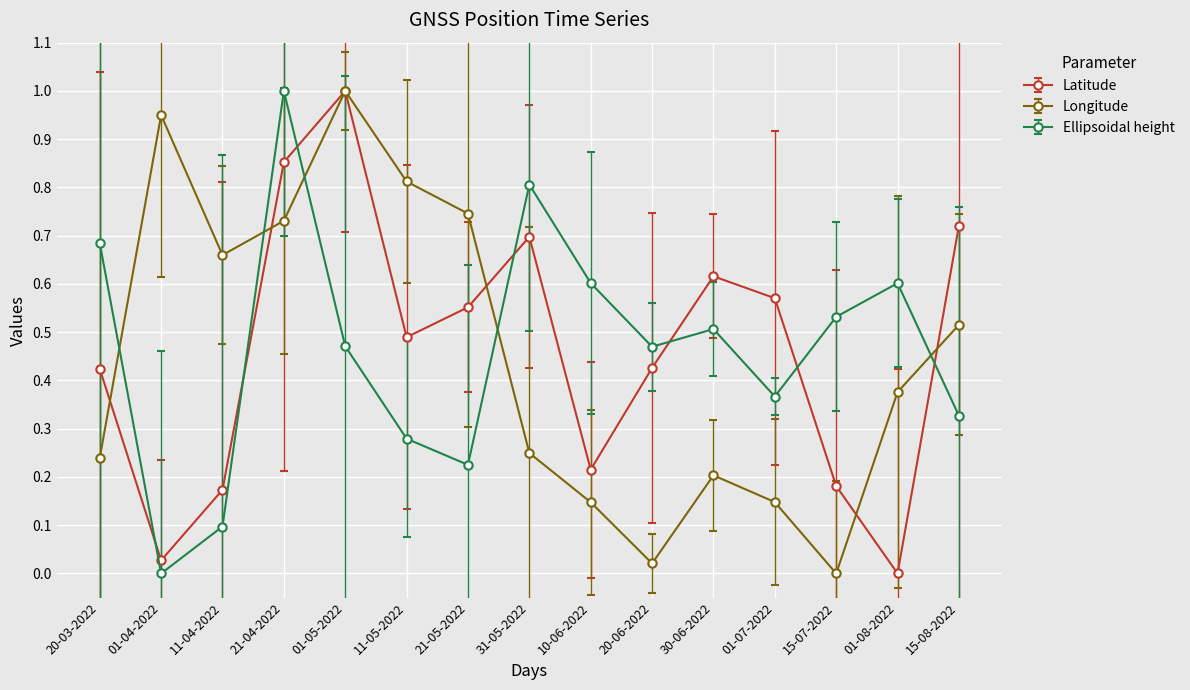

How many categories are shown in the chart?

15